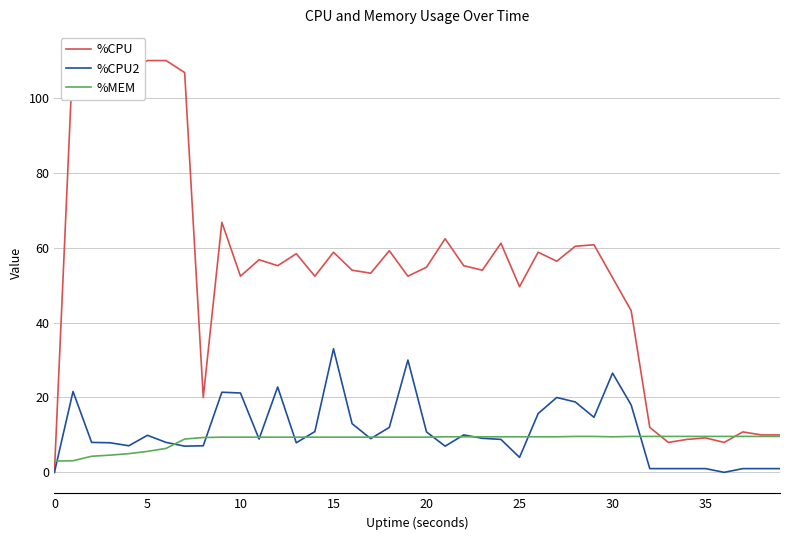

Which series has the largest total across all categories?

%CPU